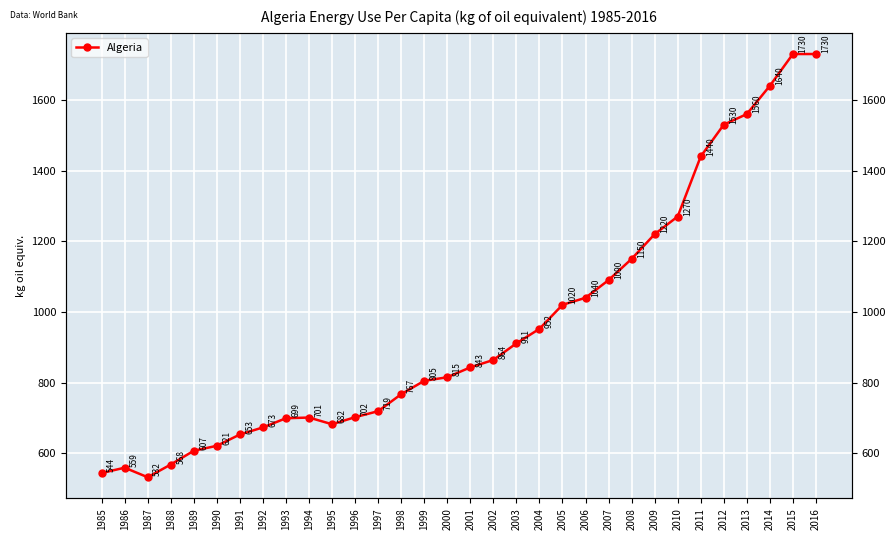

What is the sum of all values?

30637